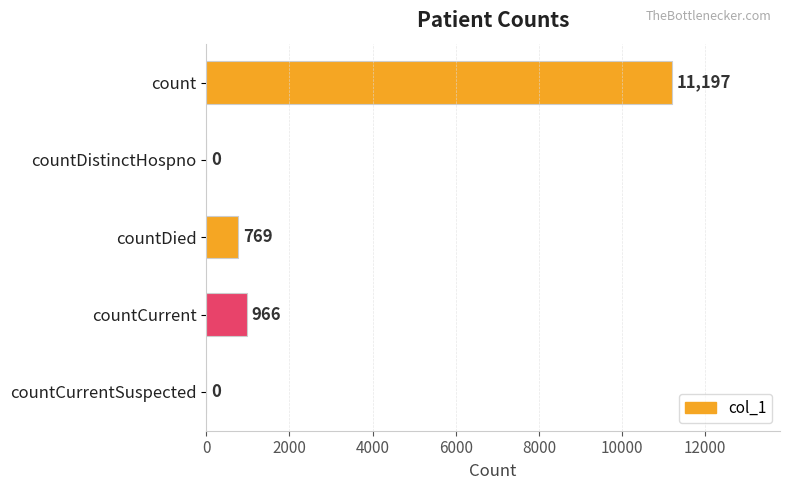

What is the greatest value displayed?

11197